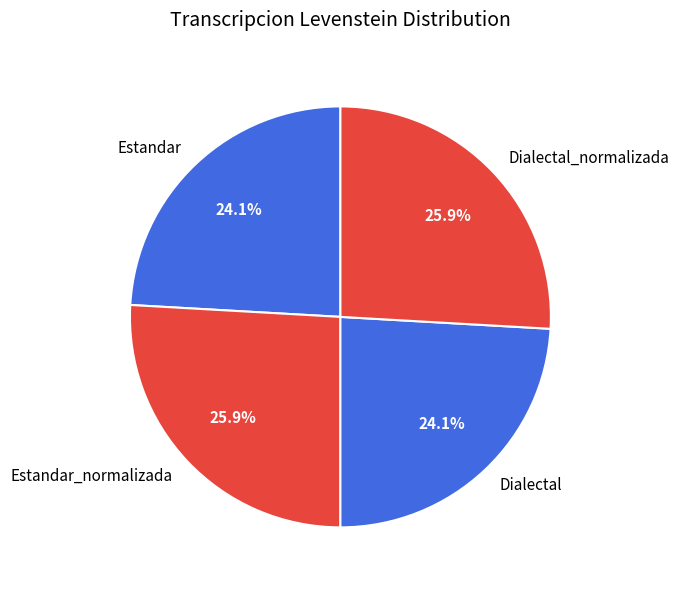

Is it true that Estandar_normalizada is 15% of the pie?

False